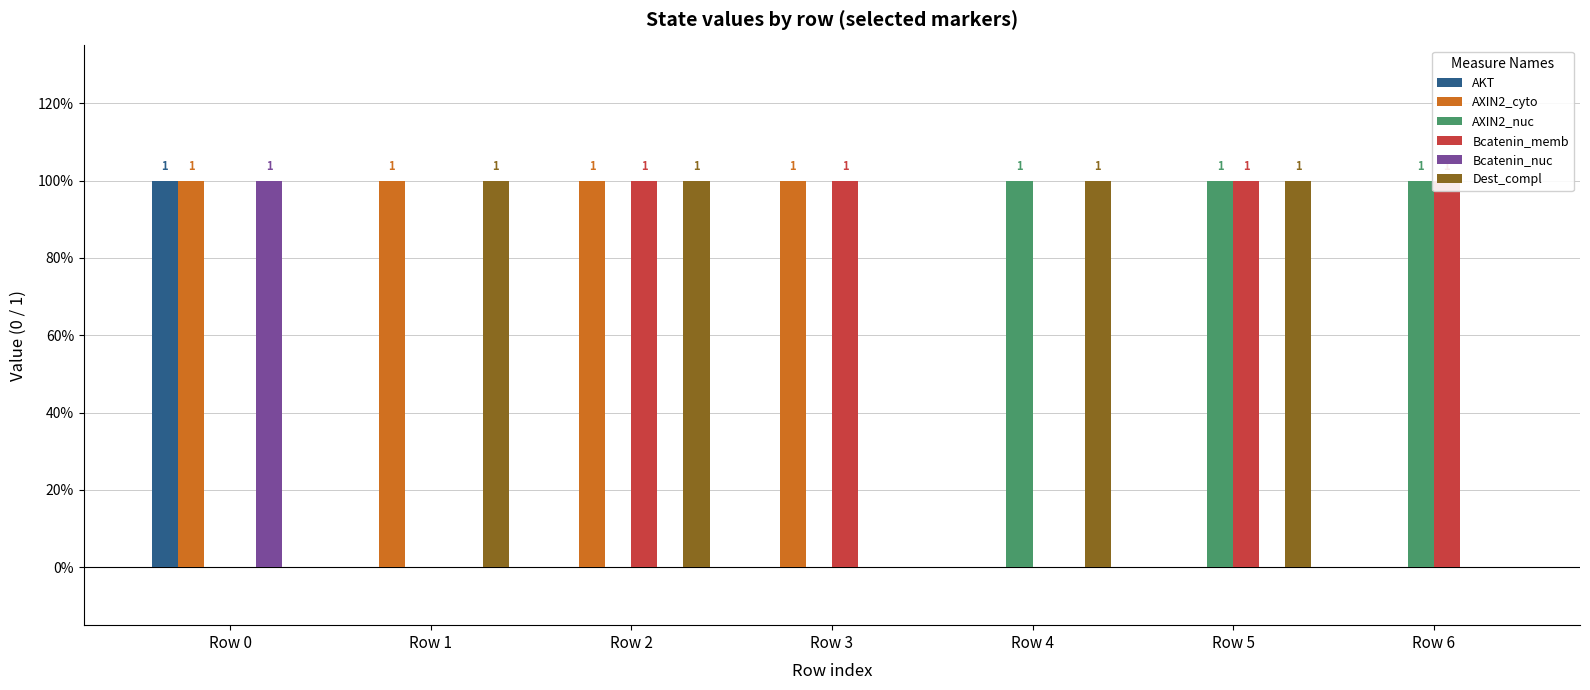

What is the value of the Dest_compl bar at the 2nd from the left?

1